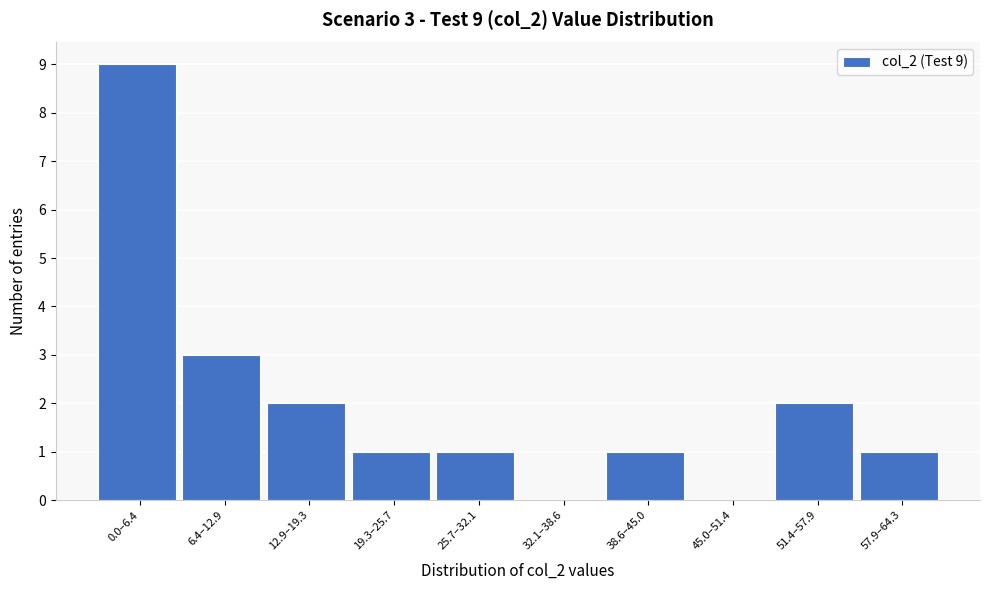

Reading left to right, list all the values displayed in this chart.

0.0–6.4=9	6.4–12.9=3	12.9–19.3=2	19.3–25.7=1	25.7–32.1=1	32.1–38.6=0	38.6–45.0=1	45.0–51.4=0	51.4–57.9=2	57.9–64.3=1